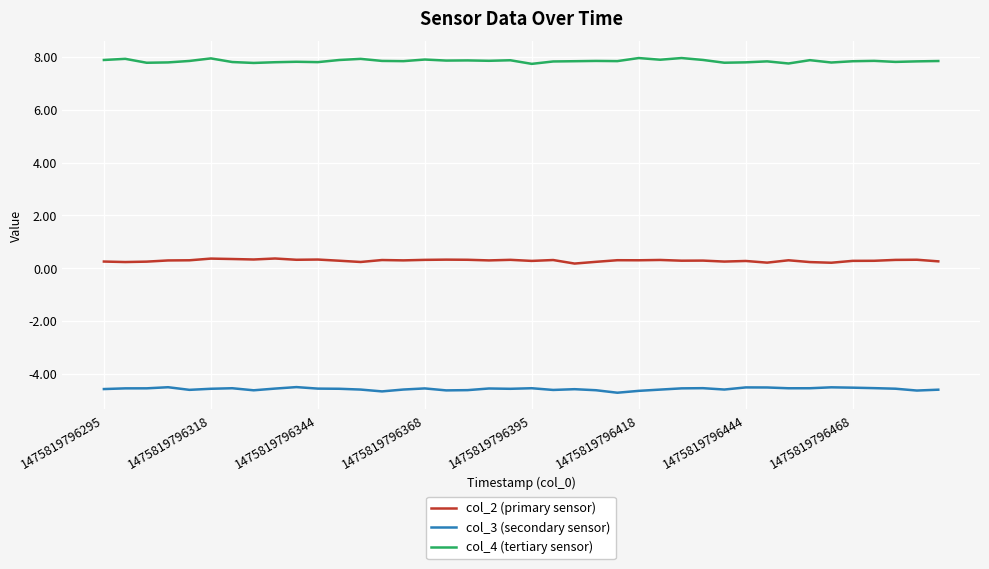

What is the greatest value displayed?

8.0